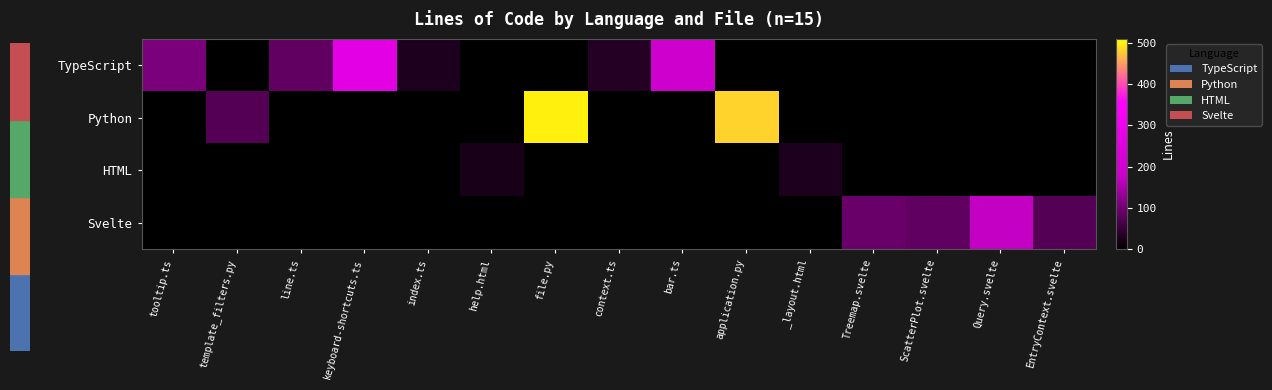

Reading right to left, extract all data points from this chart.

TypeScript: EntryContext.svelte=0	Query.svelte=0	ScatterPlot.svelte=0	Treemap.svelte=0	_layout.html=0	application.py=0	bar.ts=189	context.ts=32	file.py=0	help.html=0	index.ts=27	keyboard-shortcuts.ts=263	line.ts=87	template_filters.py=0	tooltip.ts=108
Python: EntryContext.svelte=0	Query.svelte=0	ScatterPlot.svelte=0	Treemap.svelte=0	_layout.html=0	application.py=484	bar.ts=0	context.ts=0	file.py=501	help.html=0	index.ts=0	keyboard-shortcuts.ts=0	line.ts=0	template_filters.py=75	tooltip.ts=0
HTML: EntryContext.svelte=0	Query.svelte=0	ScatterPlot.svelte=0	Treemap.svelte=0	_layout.html=26	application.py=0	bar.ts=0	context.ts=0	file.py=0	help.html=23	index.ts=0	keyboard-shortcuts.ts=0	line.ts=0	template_filters.py=0	tooltip.ts=0
Svelte: EntryContext.svelte=74	Query.svelte=173	ScatterPlot.svelte=84	Treemap.svelte=92	_layout.html=0	application.py=0	bar.ts=0	context.ts=0	file.py=0	help.html=0	index.ts=0	keyboard-shortcuts.ts=0	line.ts=0	template_filters.py=0	tooltip.ts=0